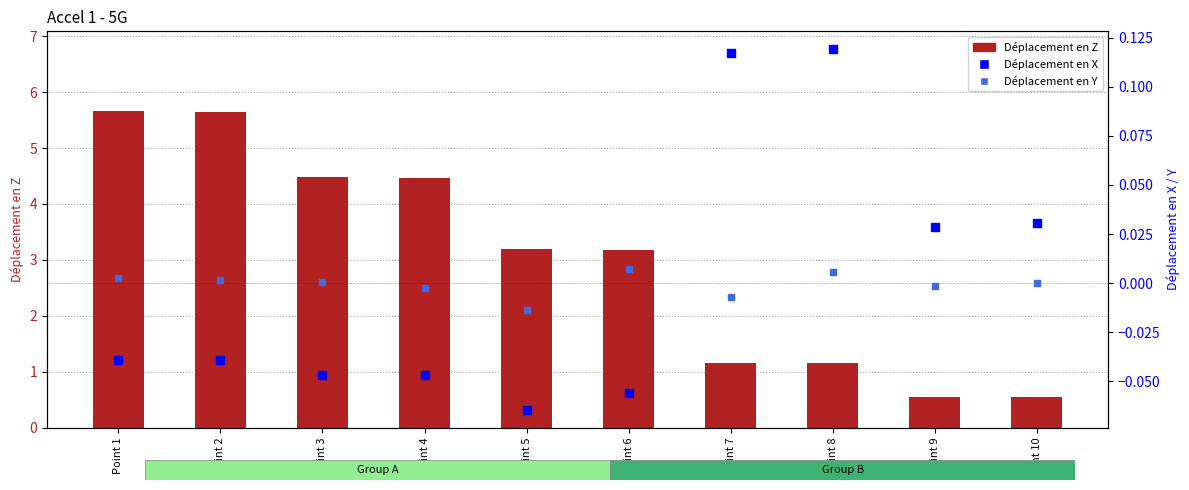

Which series contains the lowest Y value?

Déplacement en X